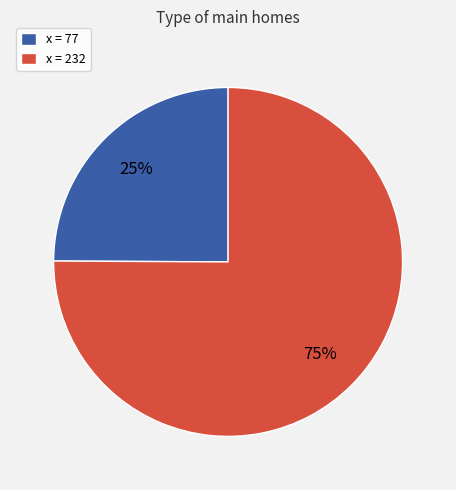

How many slices are in this pie chart?

2